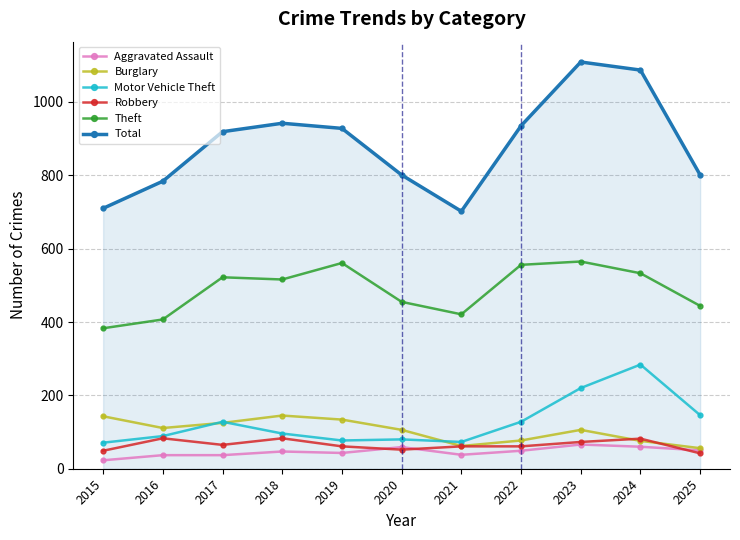

How many distinct data groups are displayed?

6